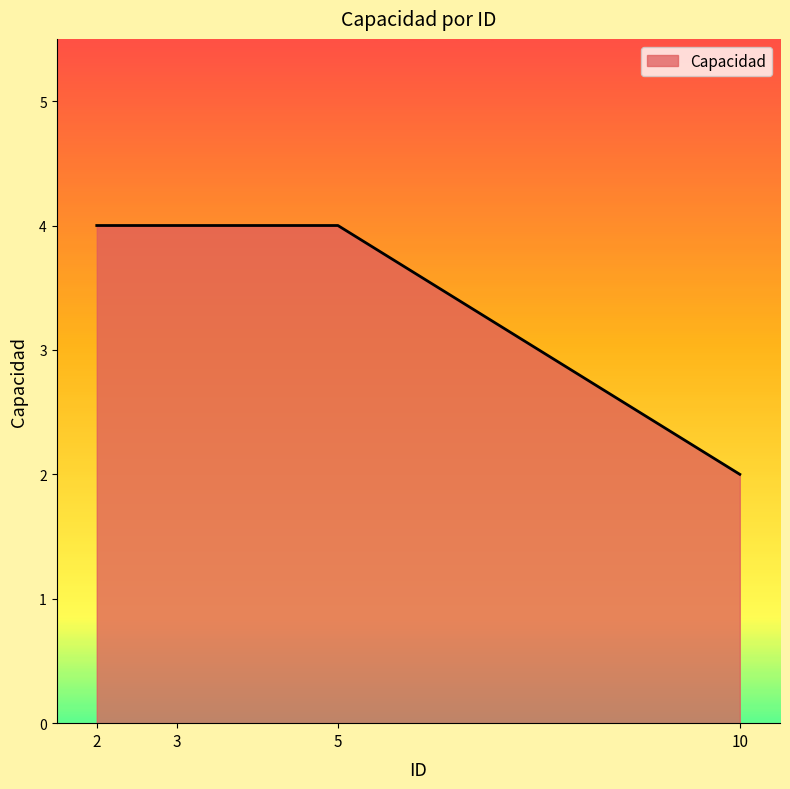

What is the change in value from 2 to 10?

-2